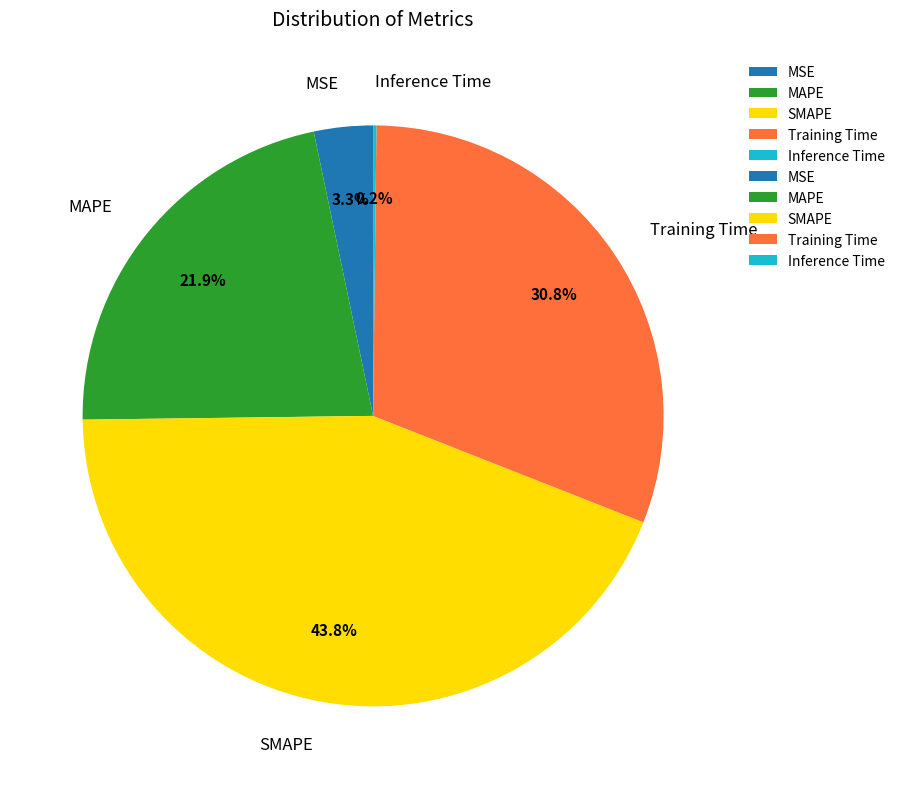

To the nearest percent, what is the combined percentage of MAPE and MSE?

25%